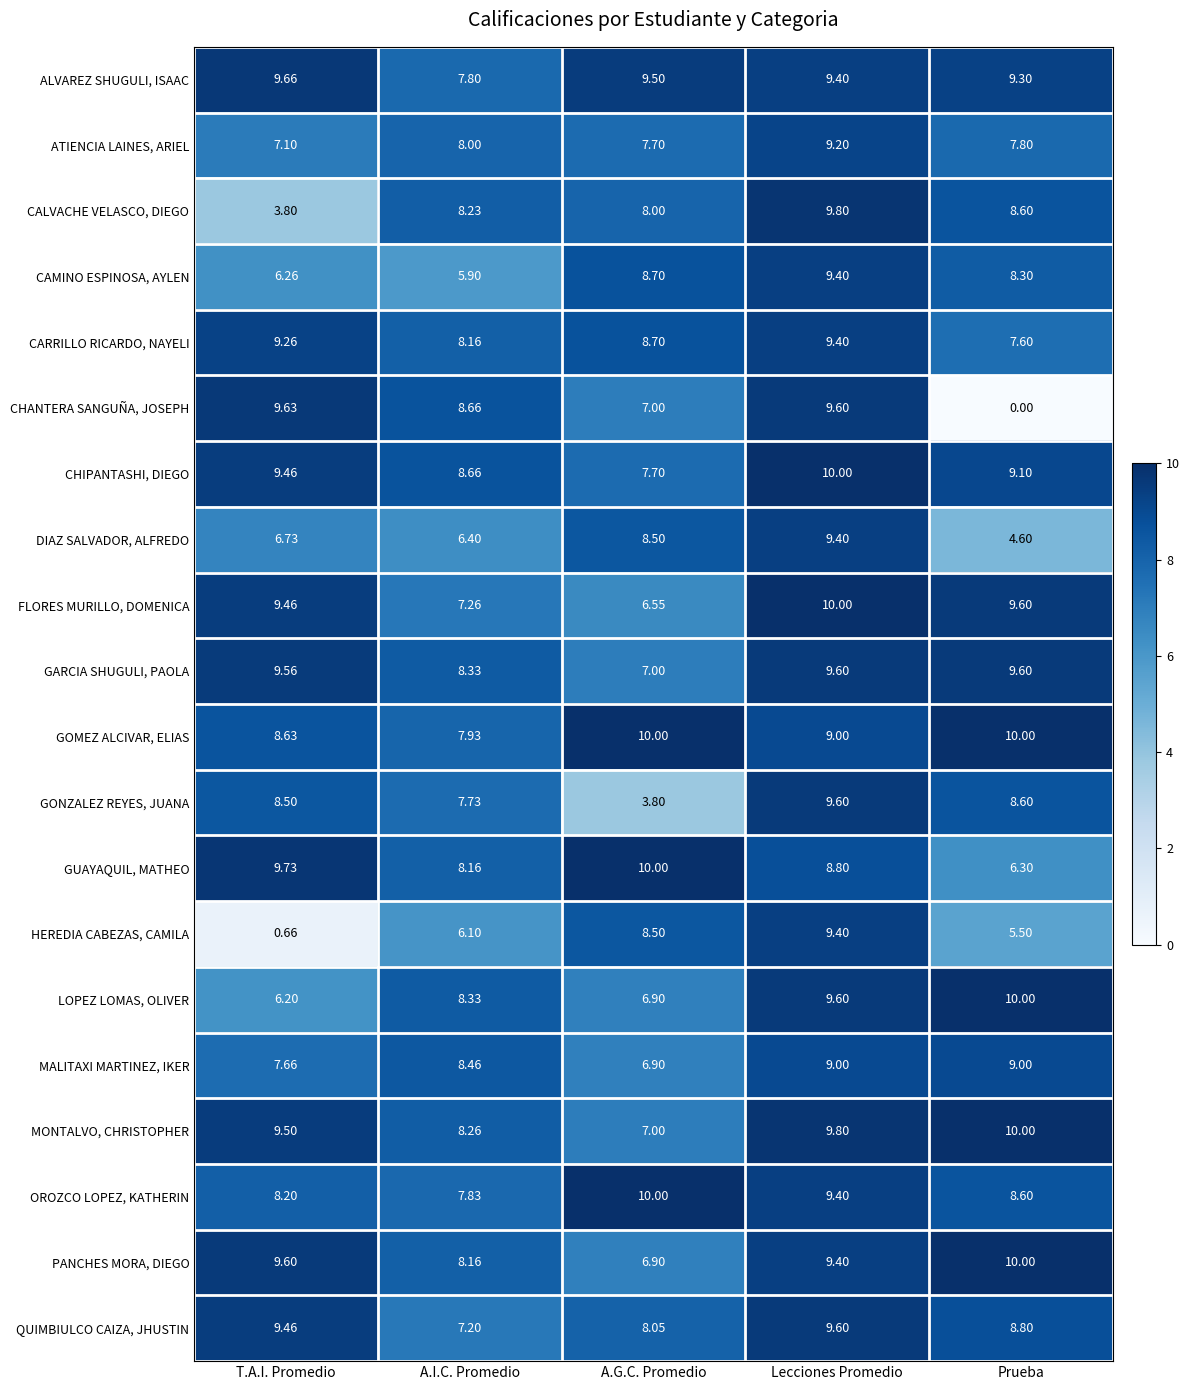

Between T.A.I. Promedio and A.I.C. Promedio, which series saw the biggest shift?

HEREDIA CABEZAS, CAMILA